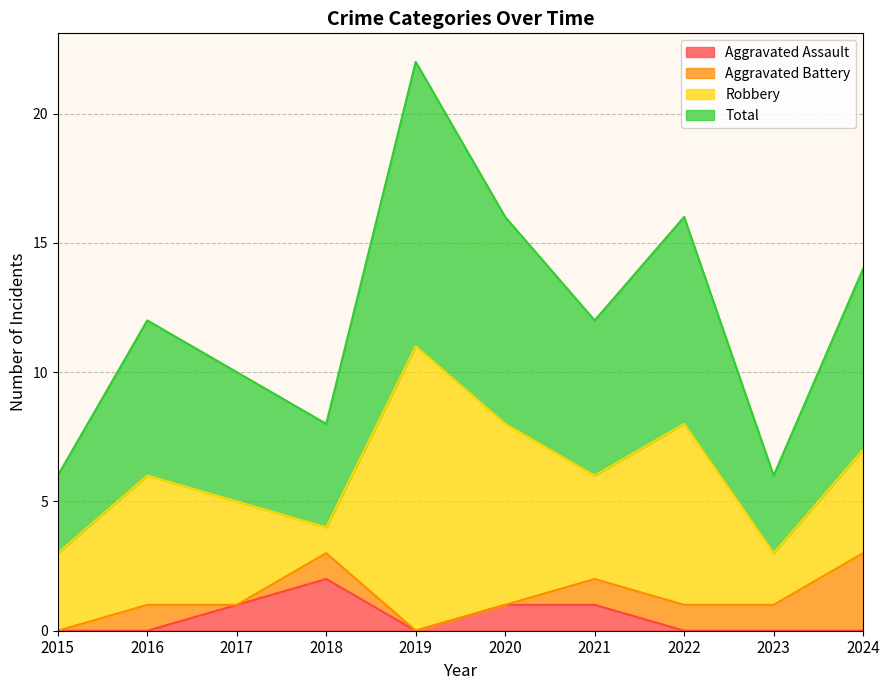

Where is the first local minimum for Aggravated Assault?

2019